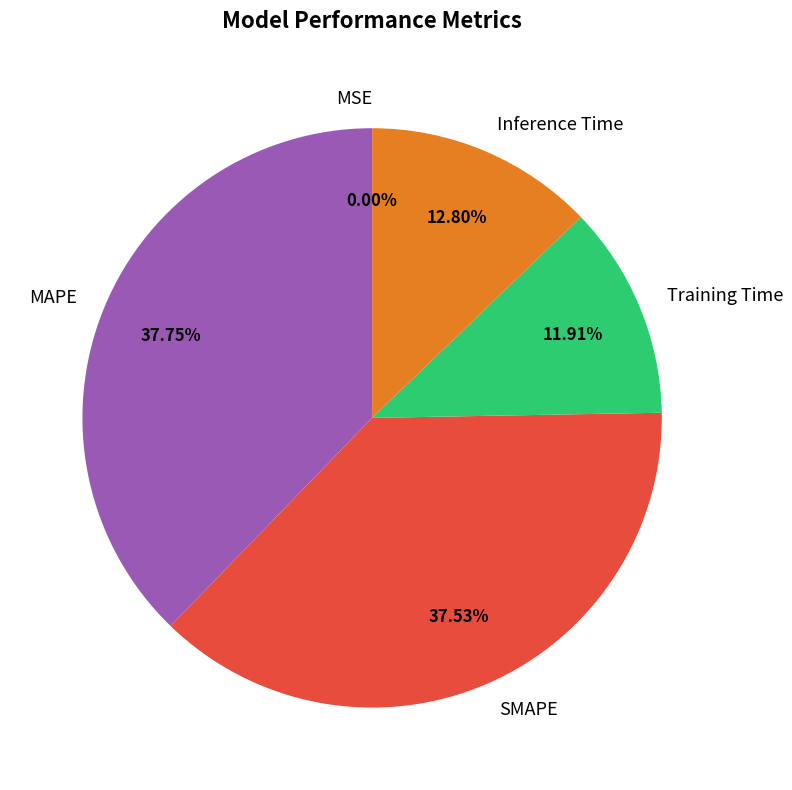

Is there any slice that represents more than half of the pie?

No